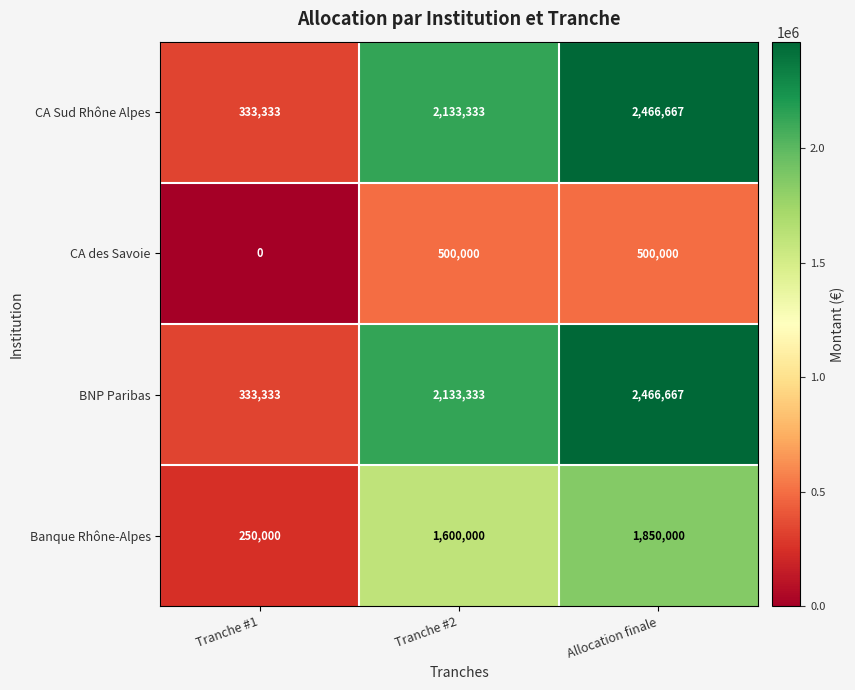

Where is CA des Savoie nearest to the value 250000?

Tranche #1